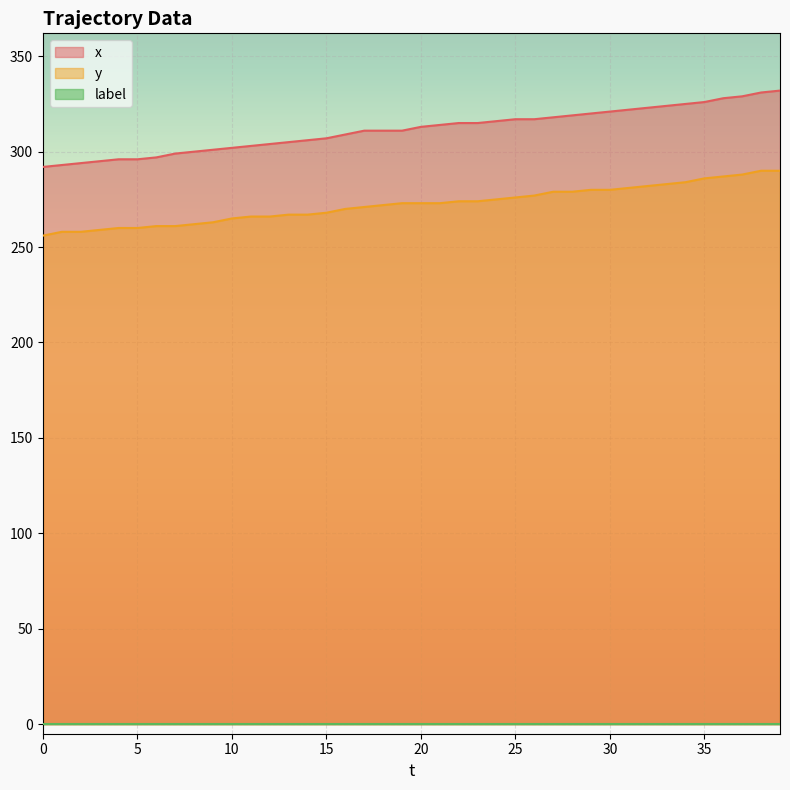

Is the value of y at 9 greater than the value of x at 29?

No